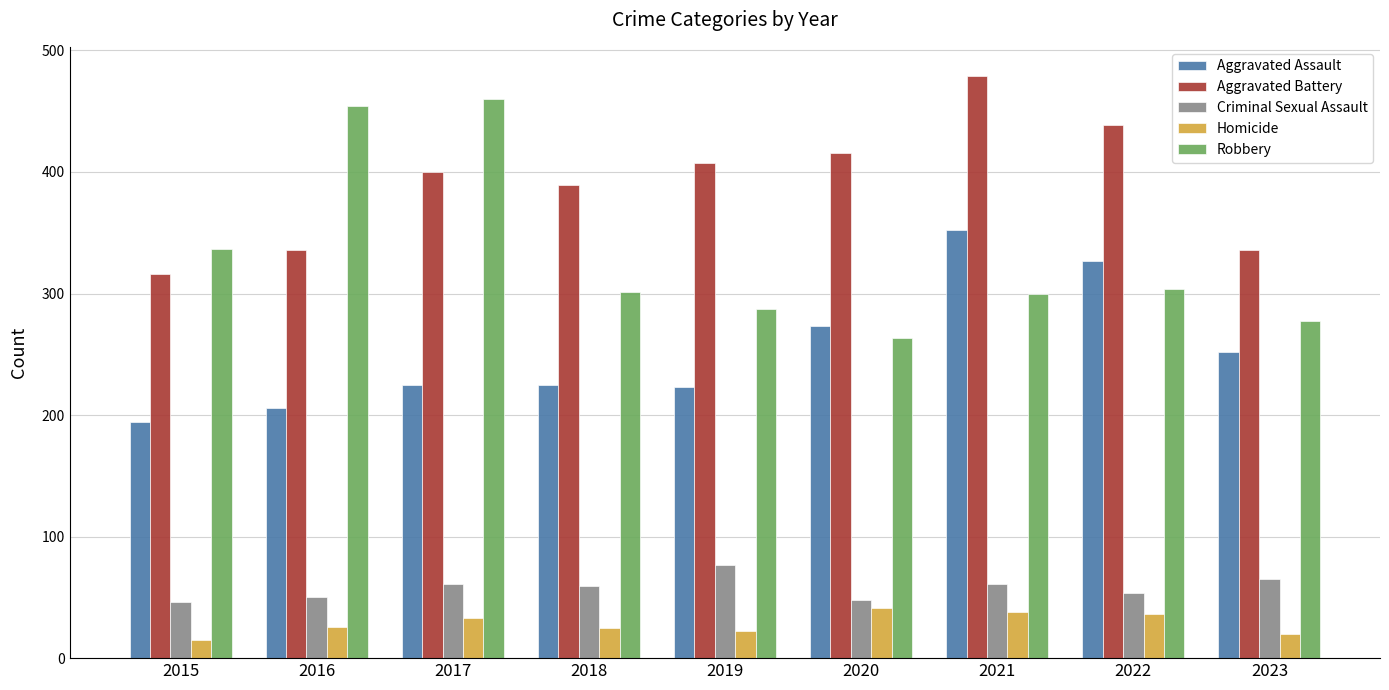

What is the approximate value of Homicide at 2023?

20